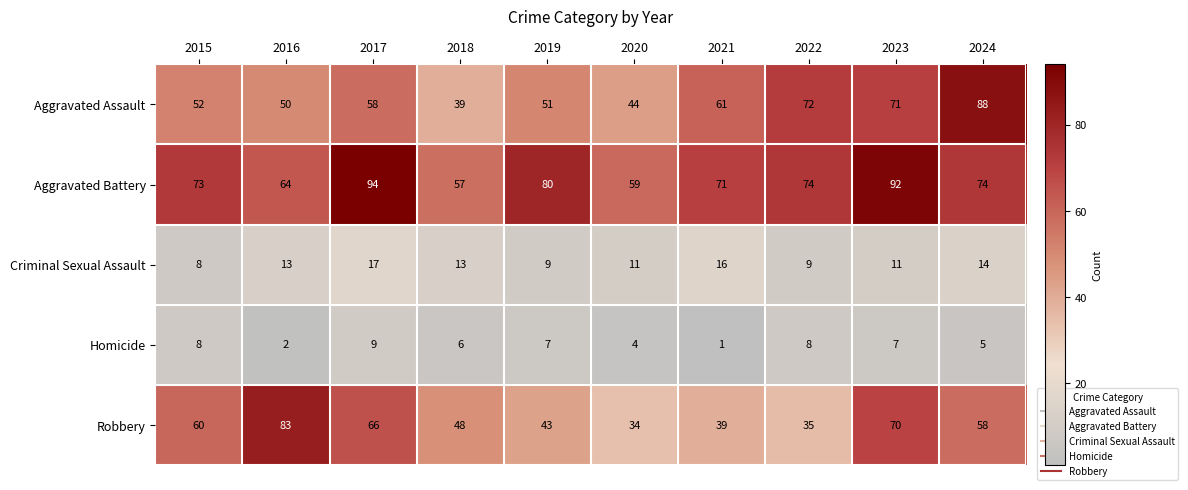

Count the number of categories in the chart.

10